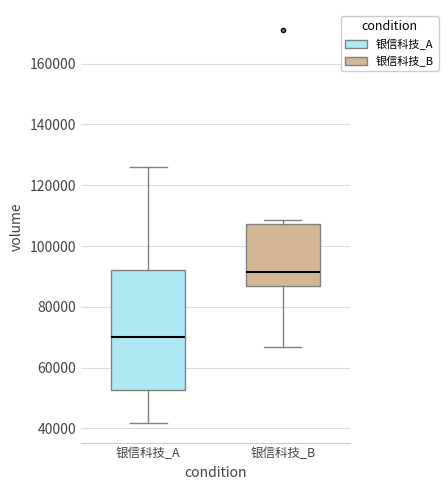

Where does the median line of the box for 银信科技_B sit on the y-axis? The values are not printed on the chart, so give them approximately, as read against the axis.

92000